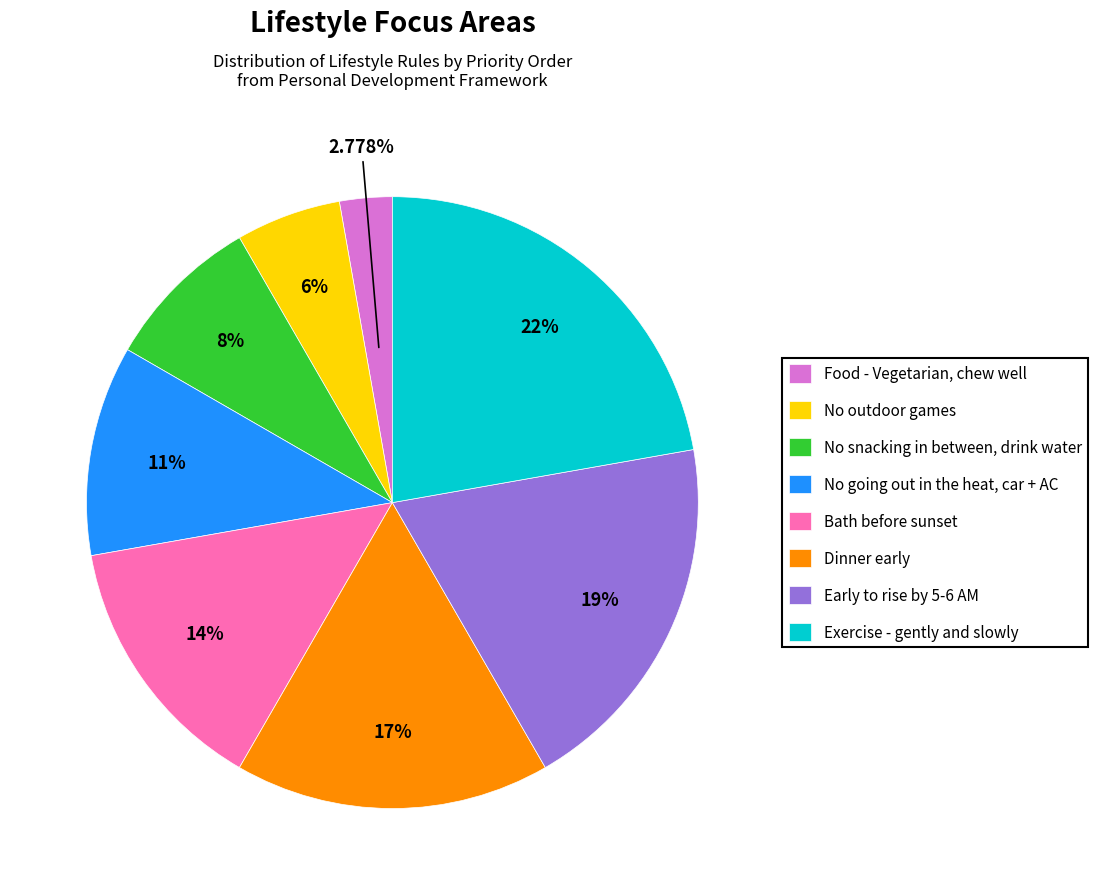

Rank the categories by value from highest to lowest.

Exercise - gently and slowly, Early to rise by 5-6 AM, Dinner early, Bath before sunset, No going out in the heat, car + AC, No snacking in between, drink water, No outdoor games, Food - Vegetarian, chew well